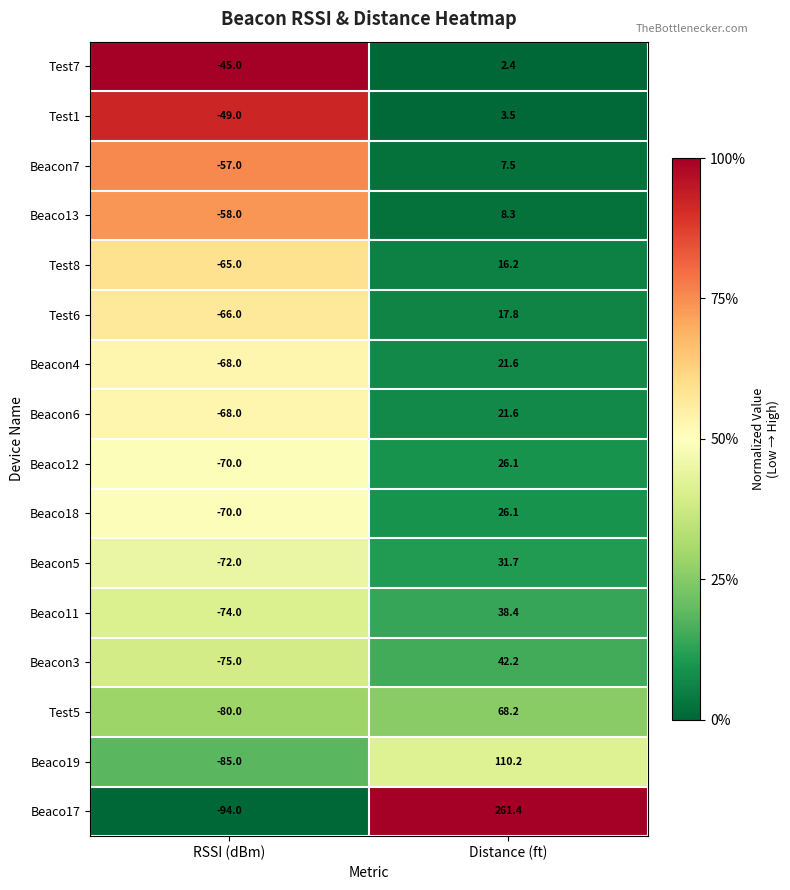

At how many categories does at least one series exceed 0?

1